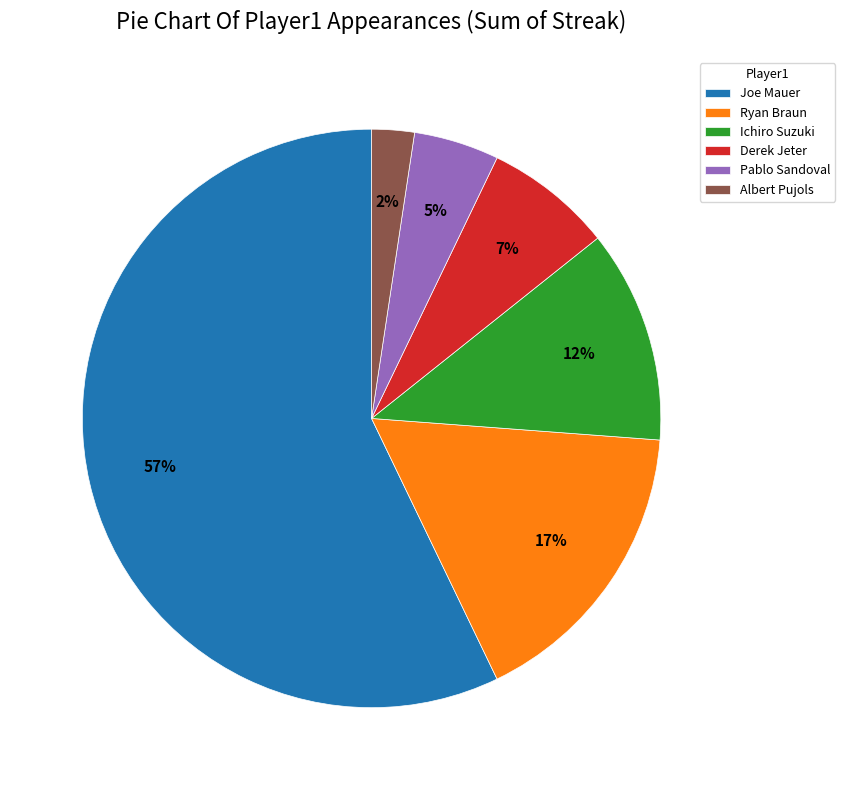

To the nearest percent, what is the difference between the largest and smallest slice percentages?

55%